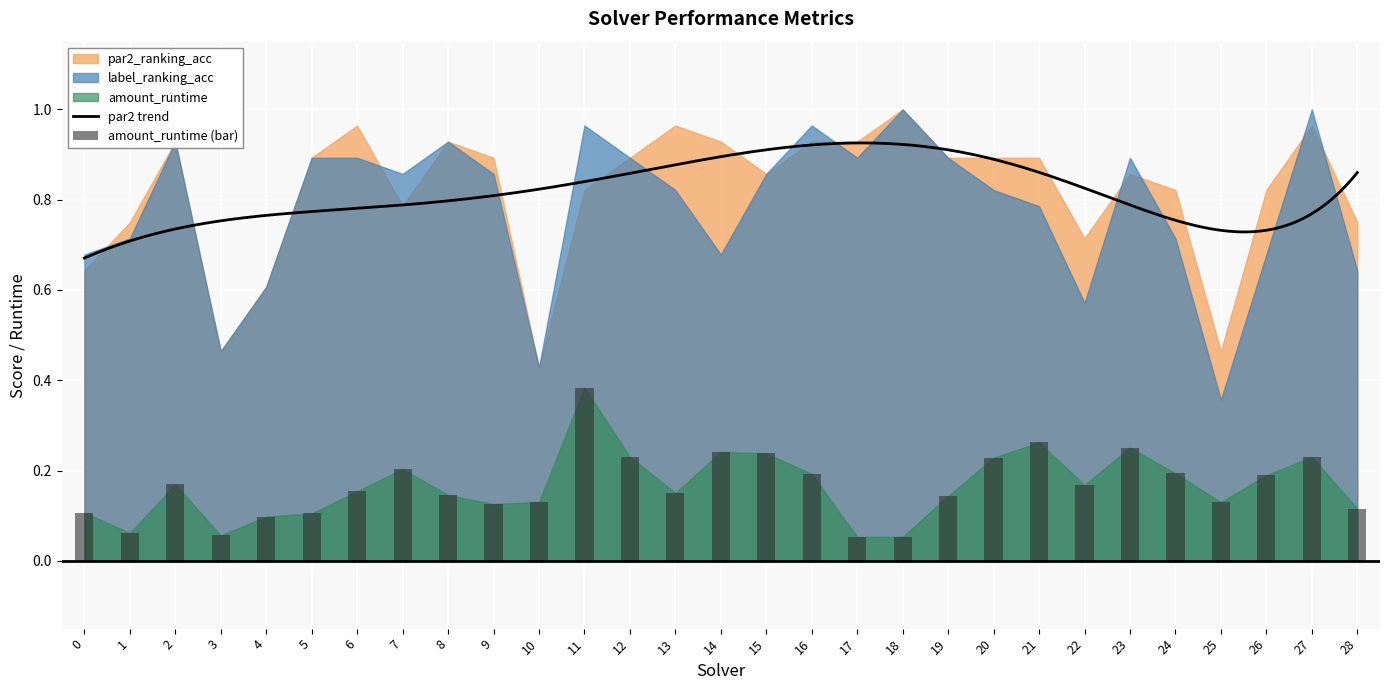

What is the average value of the par2_ranking_acc series?

0.8